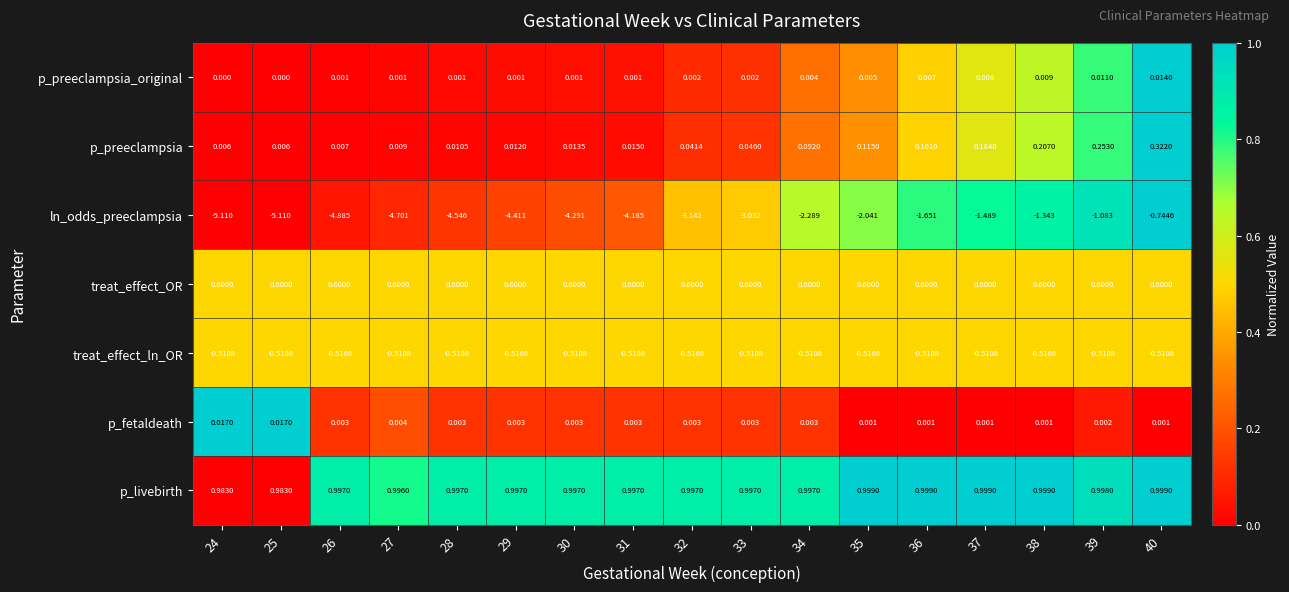

Count the number of data series in this chart.

7